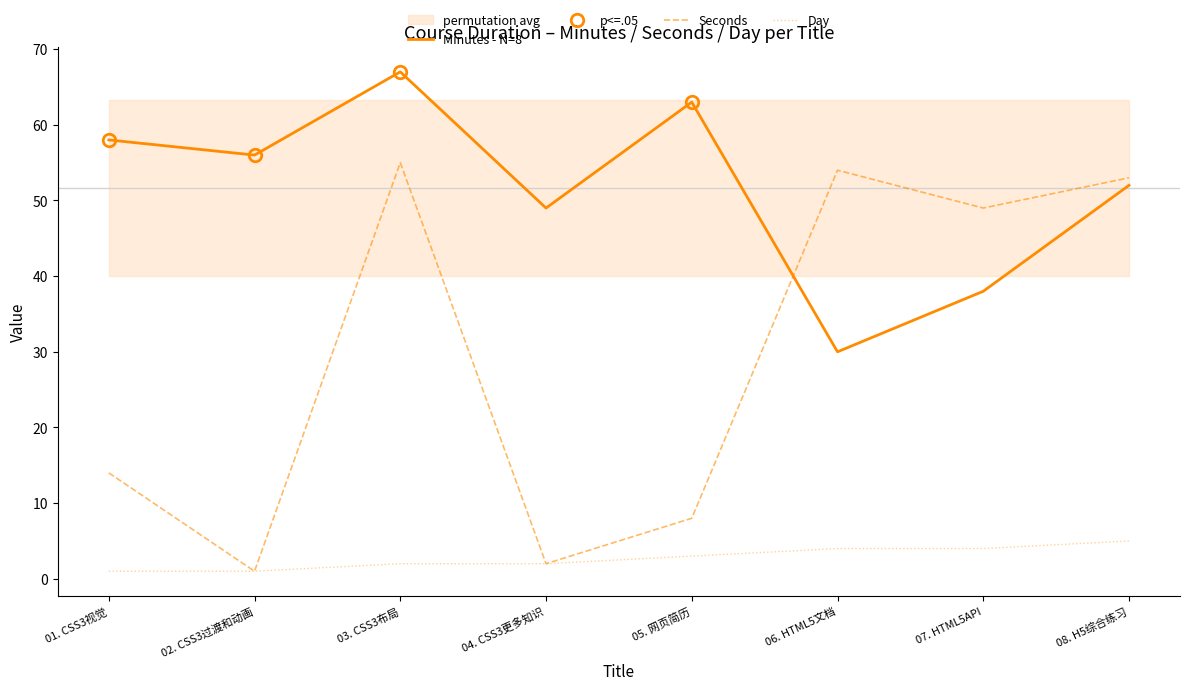

What is the minimum value shown in the chart?

1